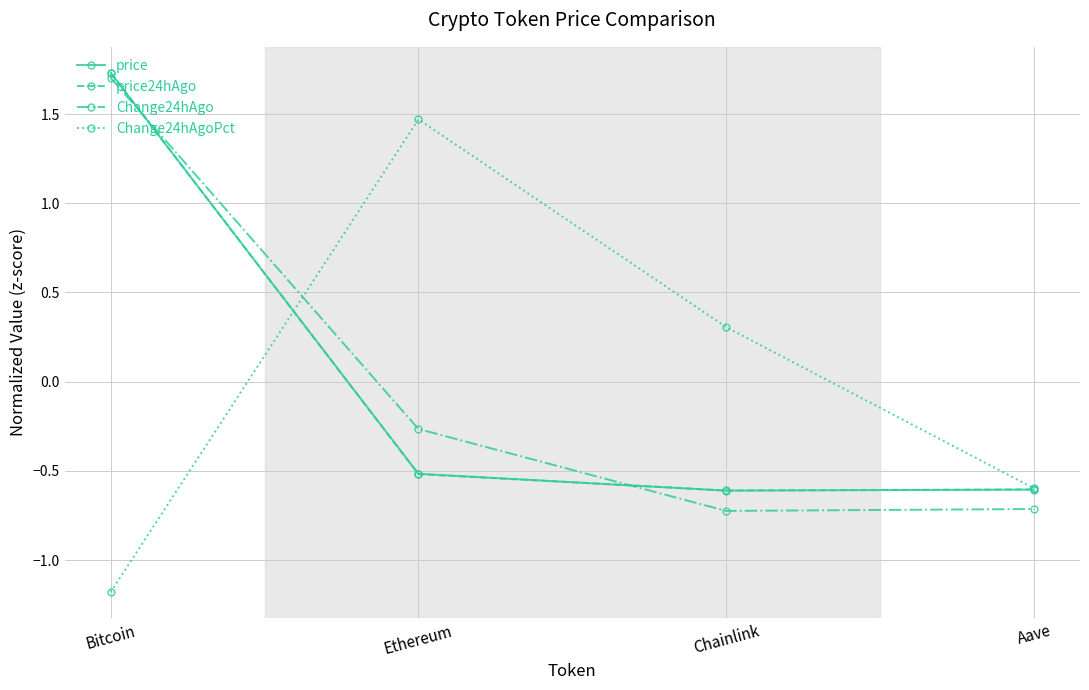

True or false: Change24hAgoPct and Change24hAgo cross at least once.

True